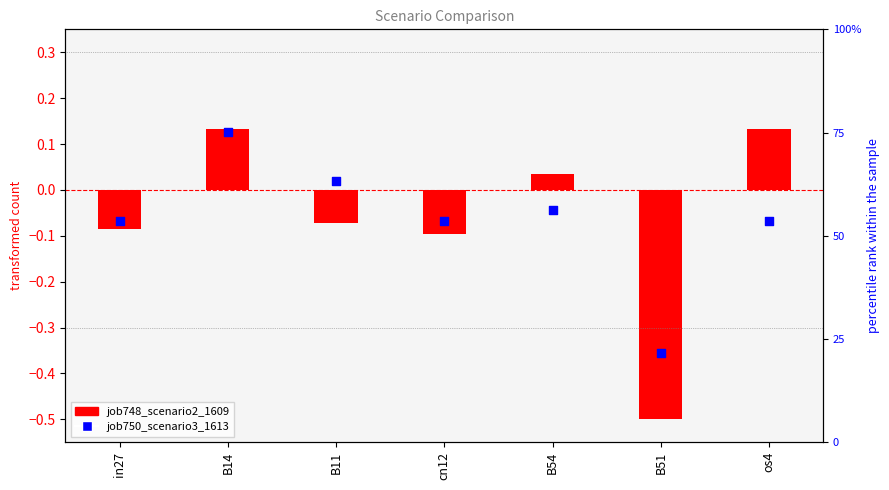

Which series has the widest spread of Y values?

job748_scenario2_1609